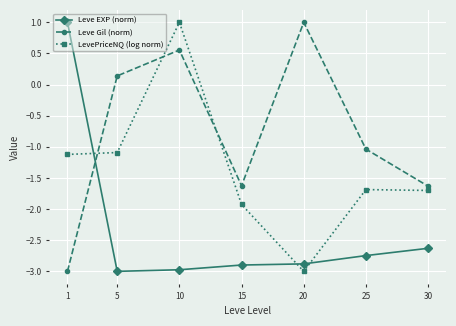

Is the value of LevePriceNQ (log norm) at 10 greater than the value of Leve EXP (norm) at 20?

Yes